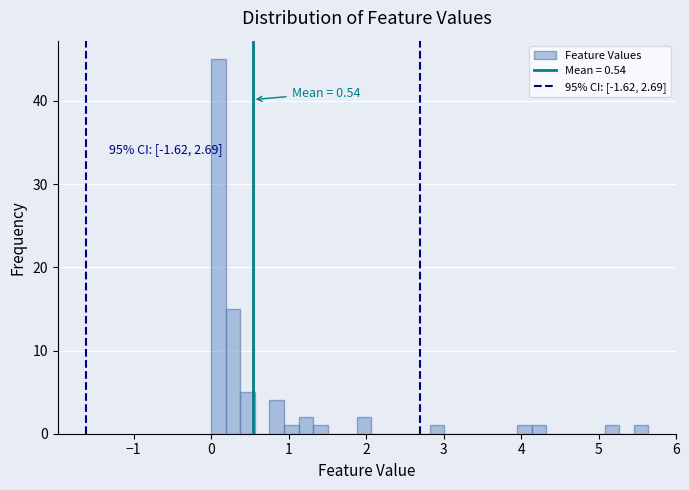

Read against the x-axis, roughly where is the centre of the tallest bar?

0.1